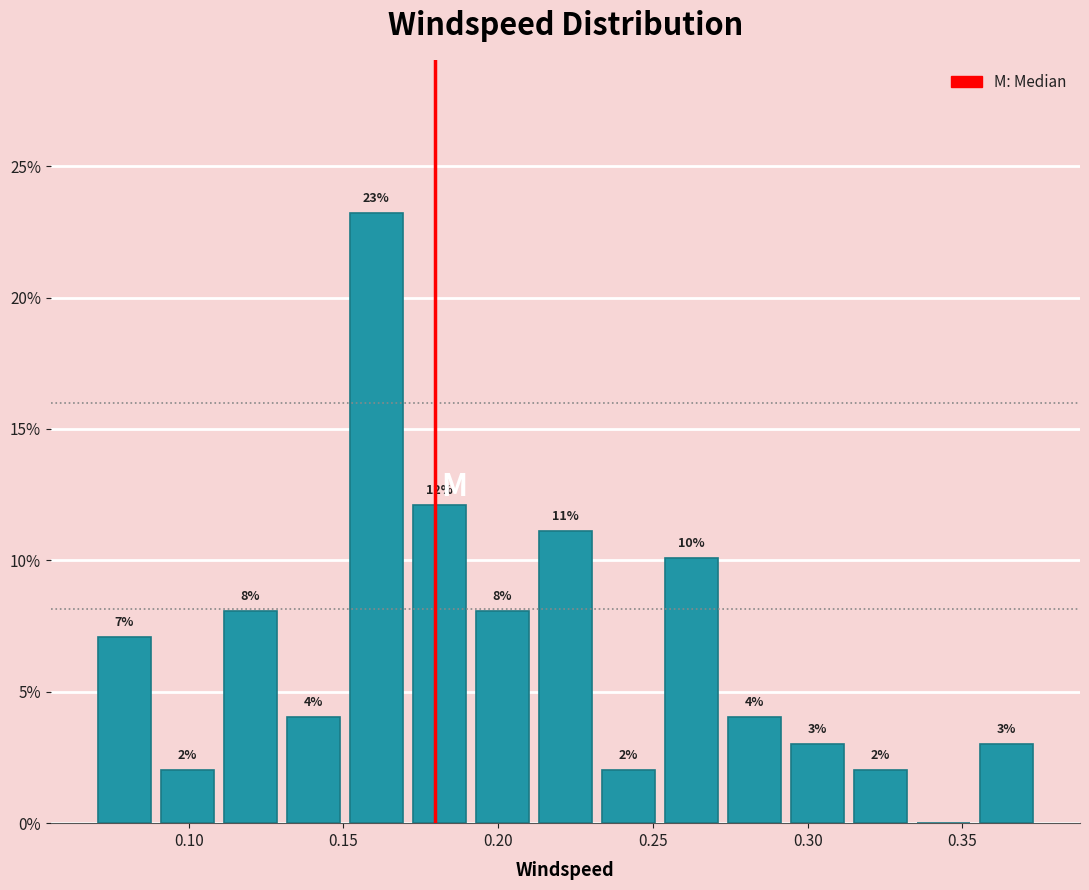

Which range on the x-axis has the tallest bar?

0.150 to 0.170